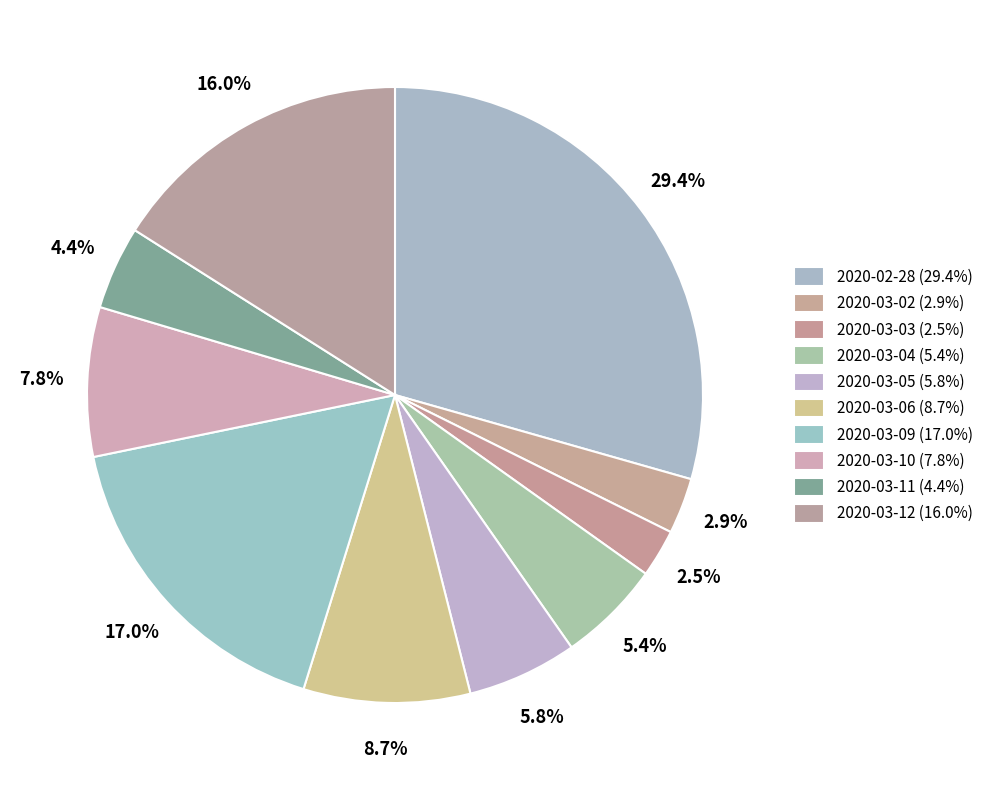

What is the change in value from 2020-03-03 to 2020-03-06?

+544600